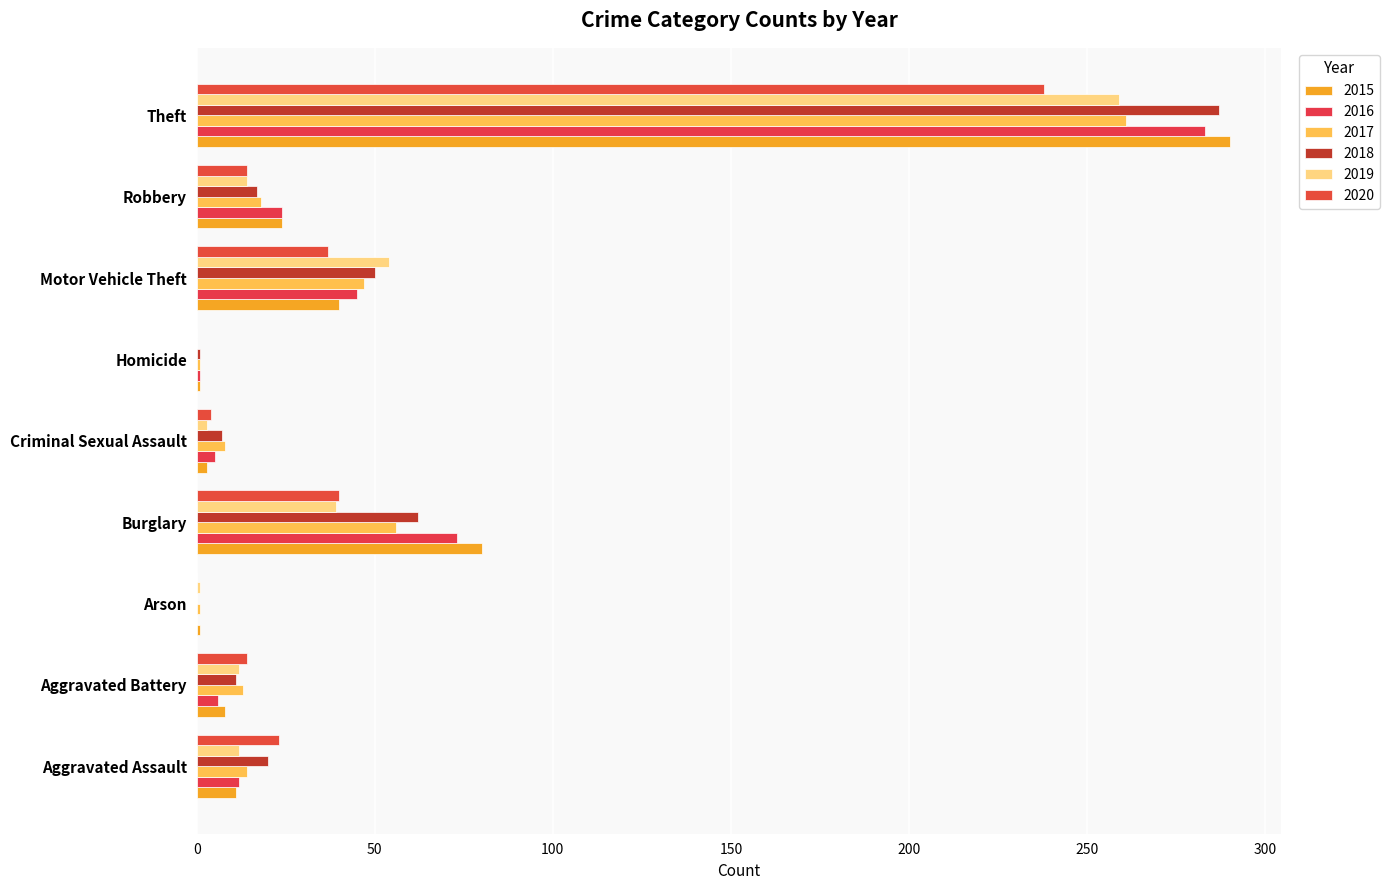

Which series has the widest spread of values?

2015